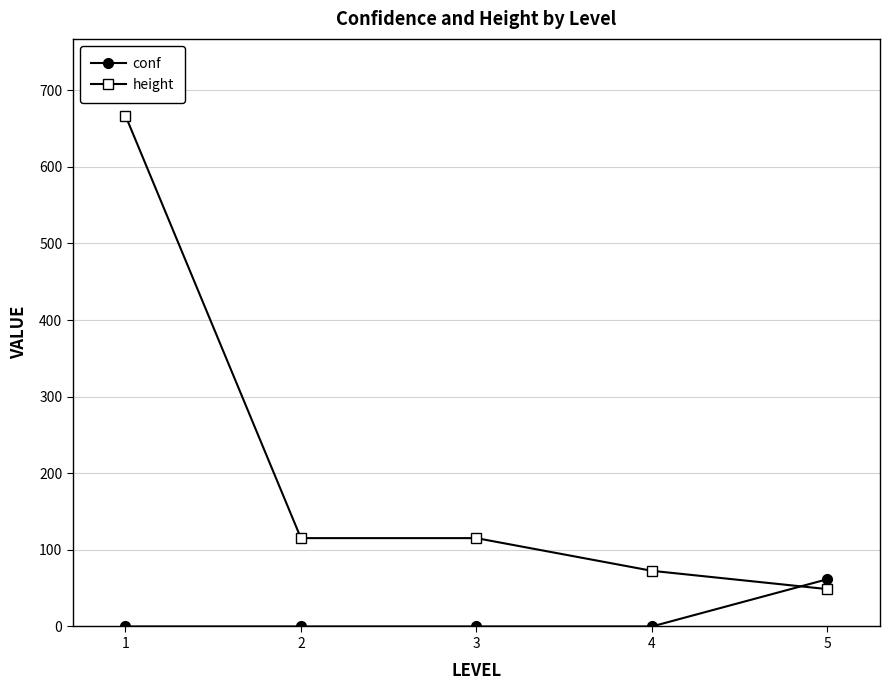

What is the difference between the maximum and second lowest values in the conf series?

61.7